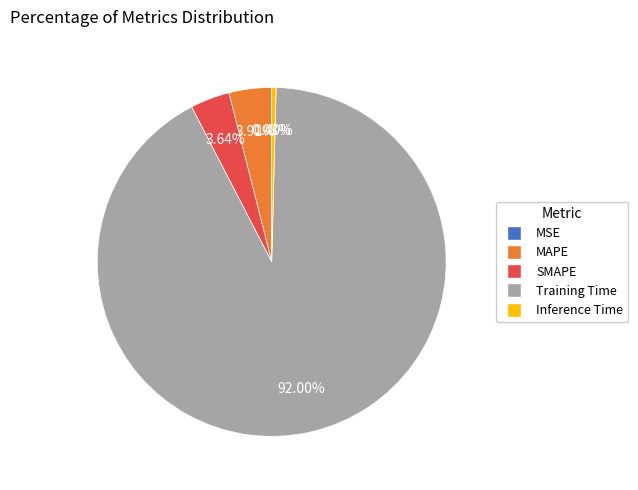

What is the total percentage of SMAPE and Inference Time?

4.0%